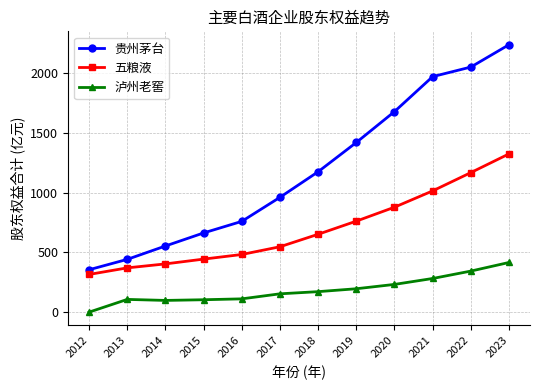

True or false: 五粮液 has more than 0 interior local peaks.

False